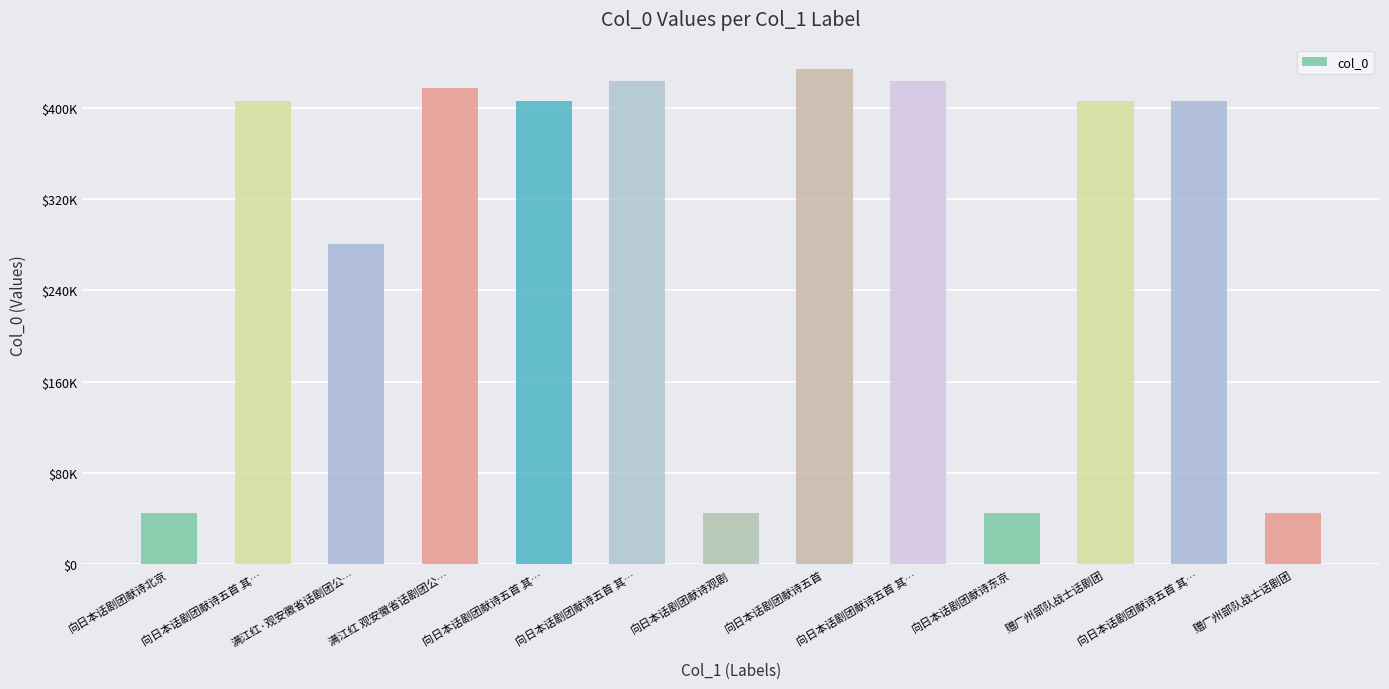

What is the value of the 2nd bar from the left?

406011